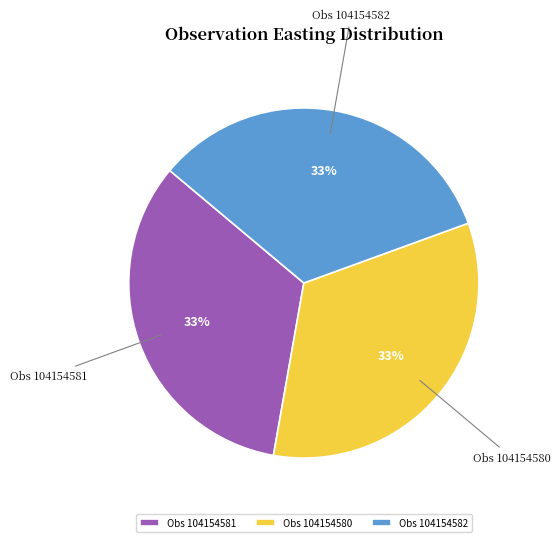

What percentage is the Obs 104154581 slice, to the nearest percent?

33%